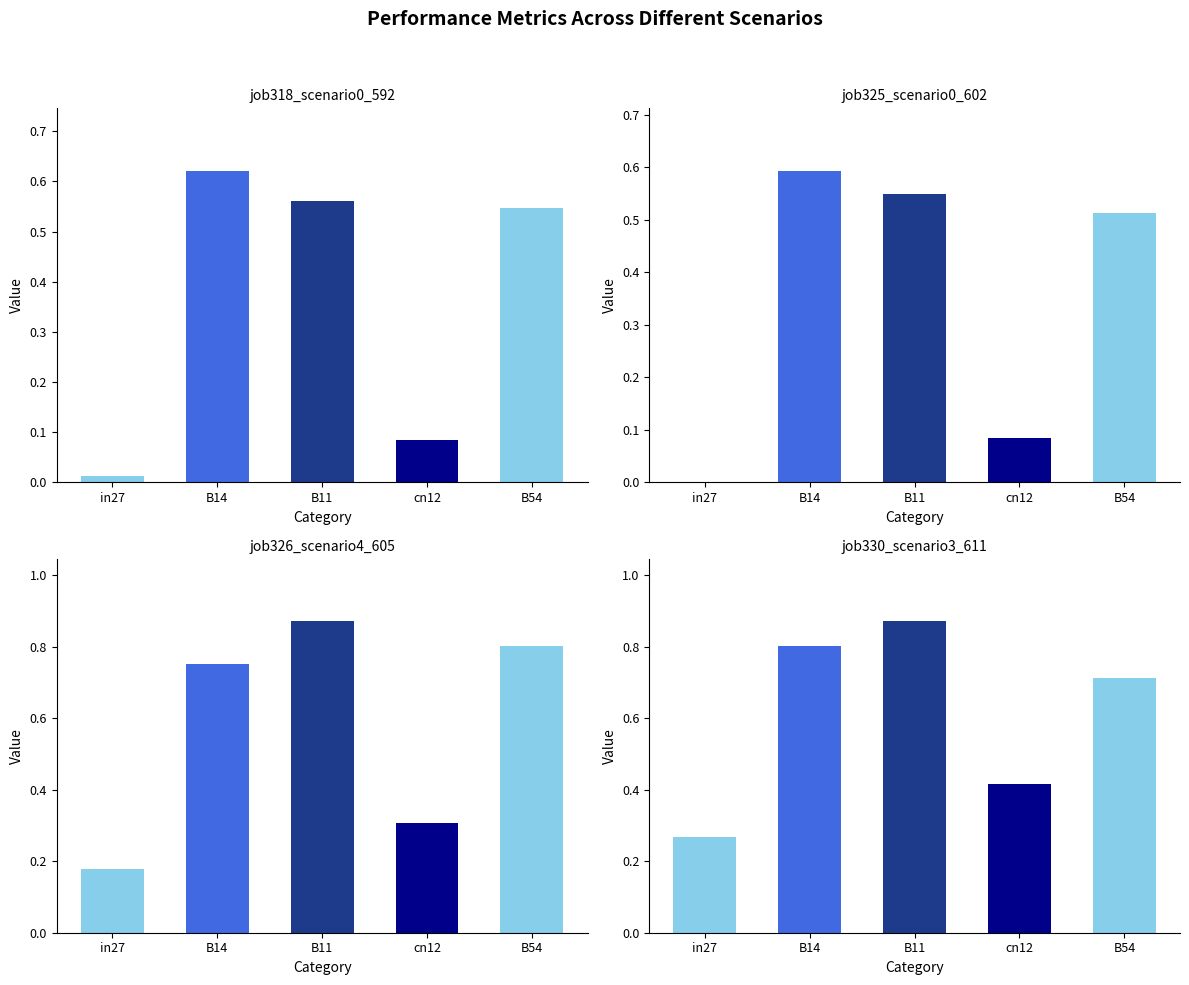

At which category is the sum across all series the highest?

B11